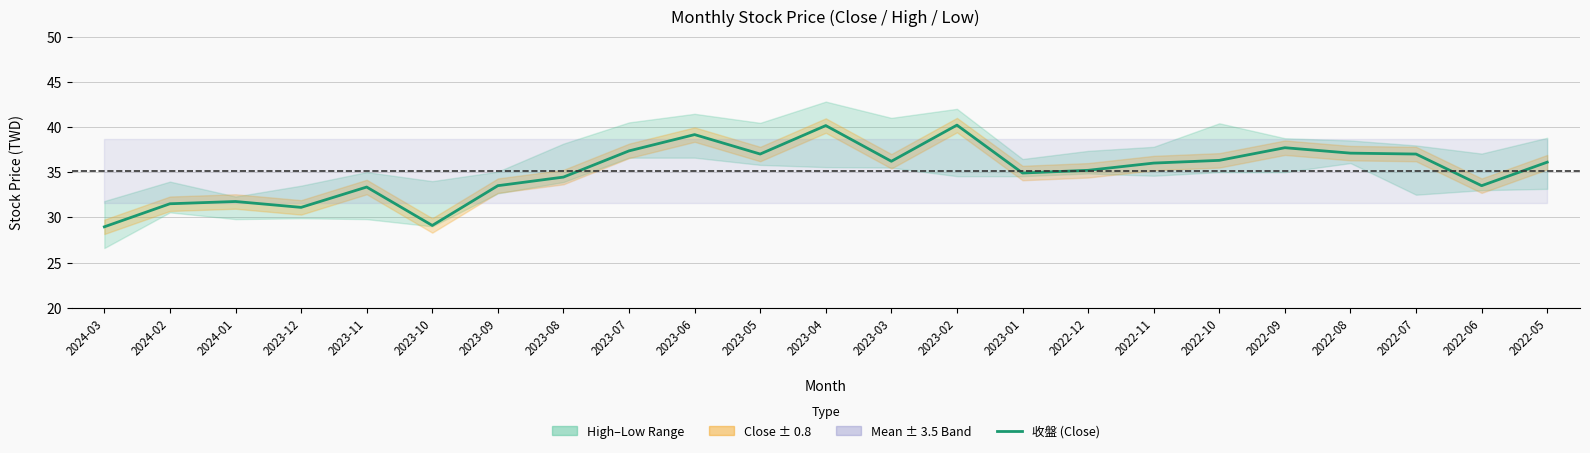

True or false: the data shows 12.0 at 2023-10.

False